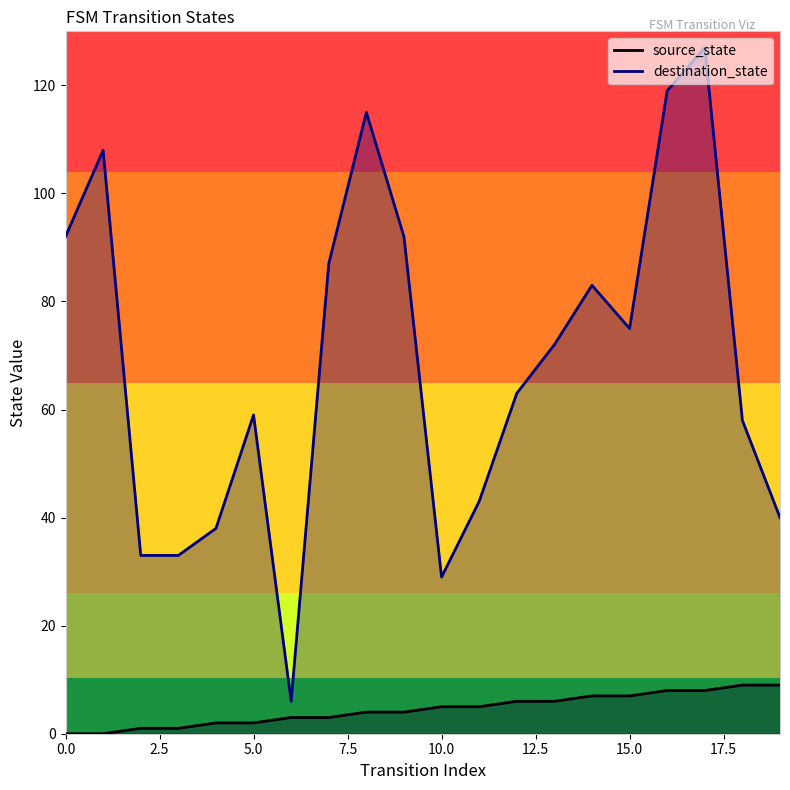

List the series in order of their peak value, highest first.

destination_state, source_state